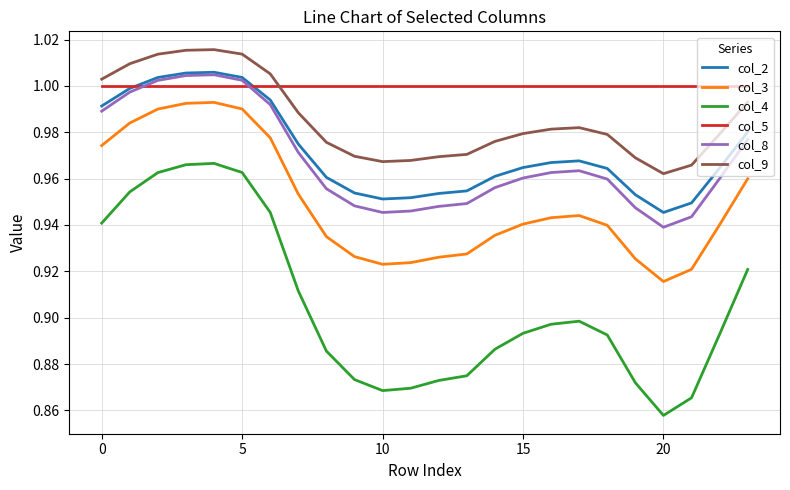

Which series has the largest range (max minus min)?

col_4